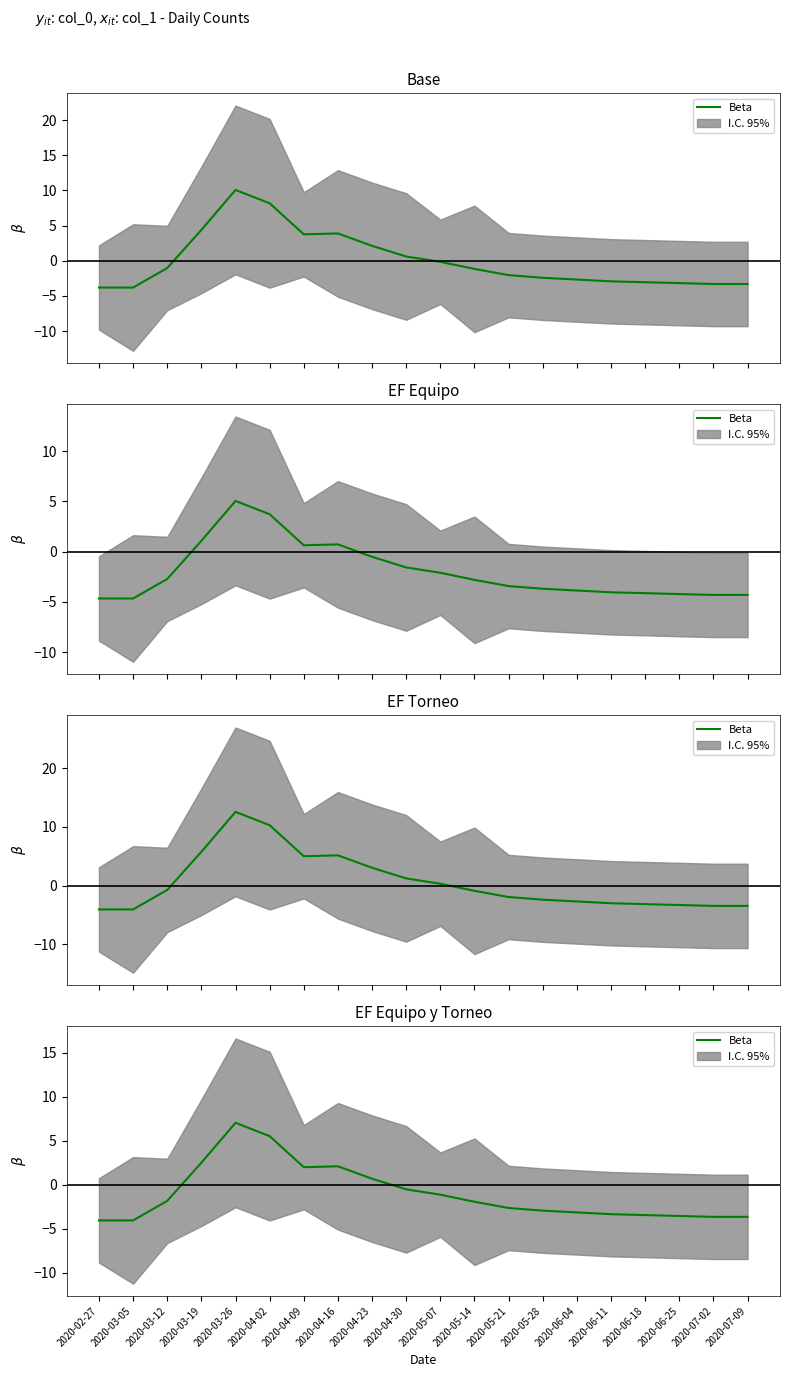

What position from the left is 2020-06-04?

15